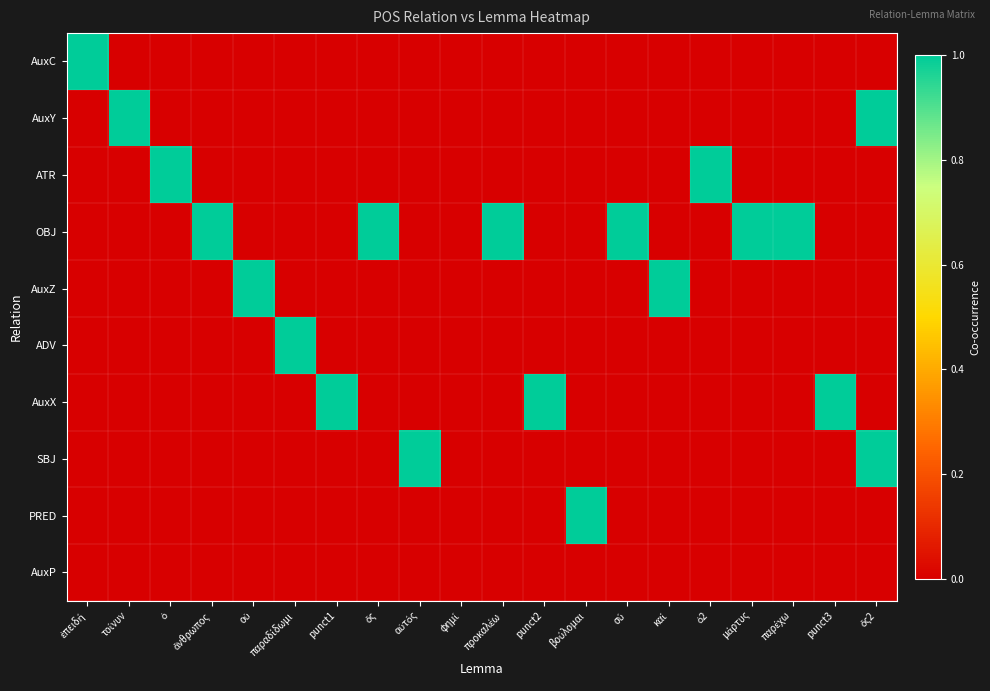

At which category is the sum across all series the highest?

ὅς2